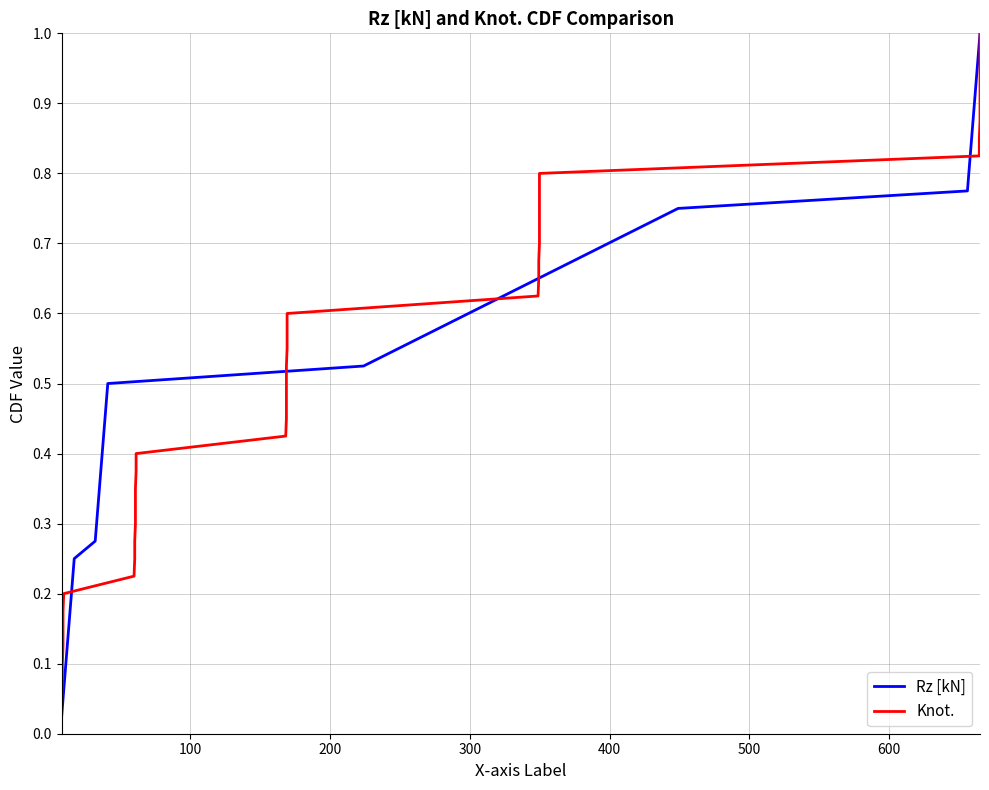

List the series in order of their peak value, highest first.

Rz [kN], Knot.